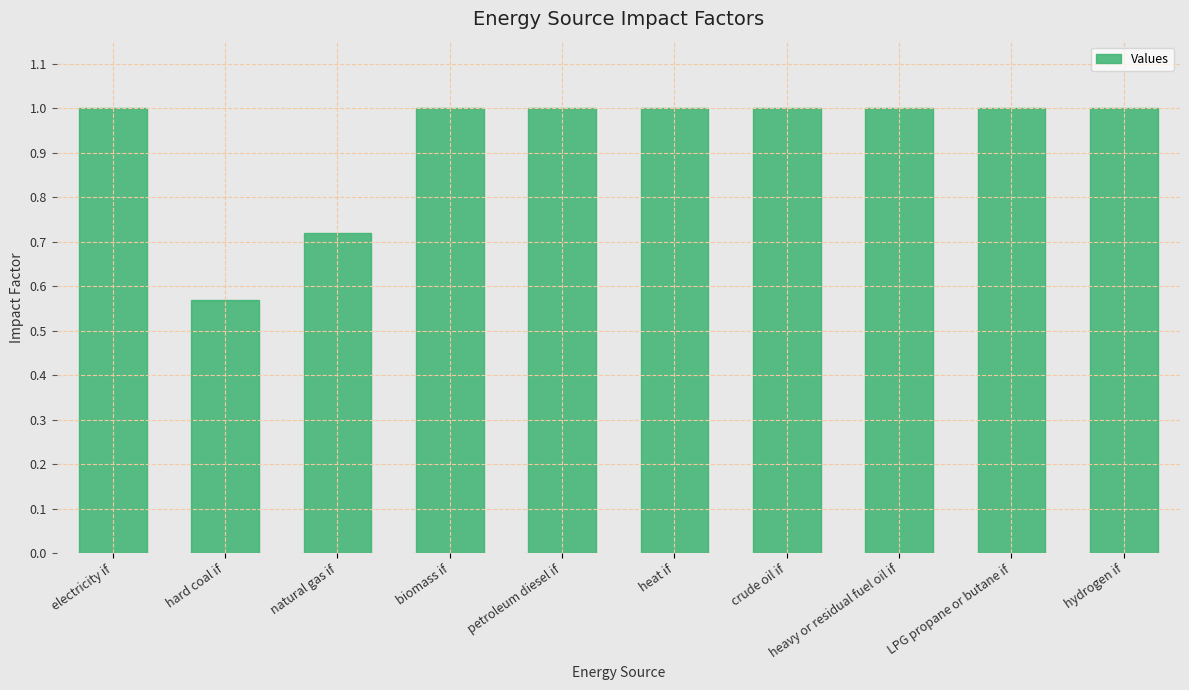

Which category has the lowest value across all series?

hard coal if